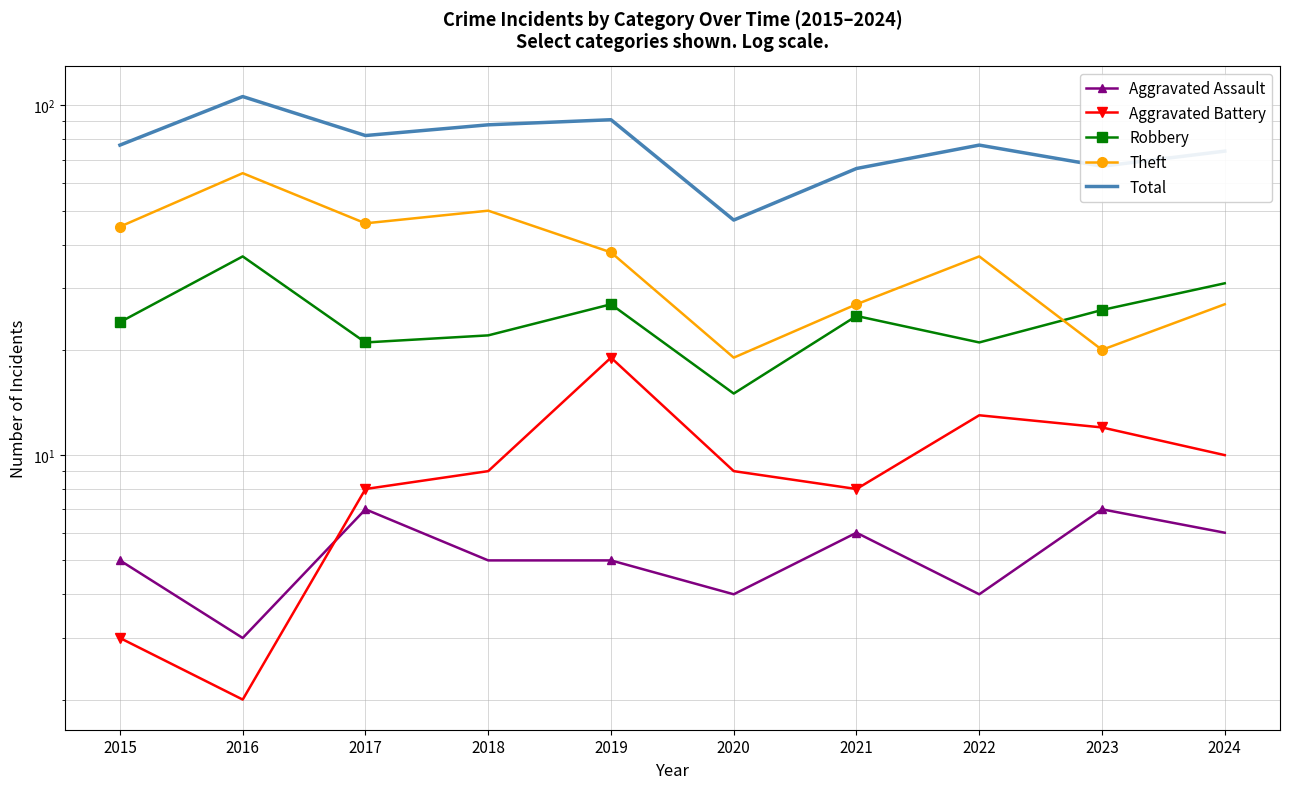

Where is the first local maximum for Total?

2016